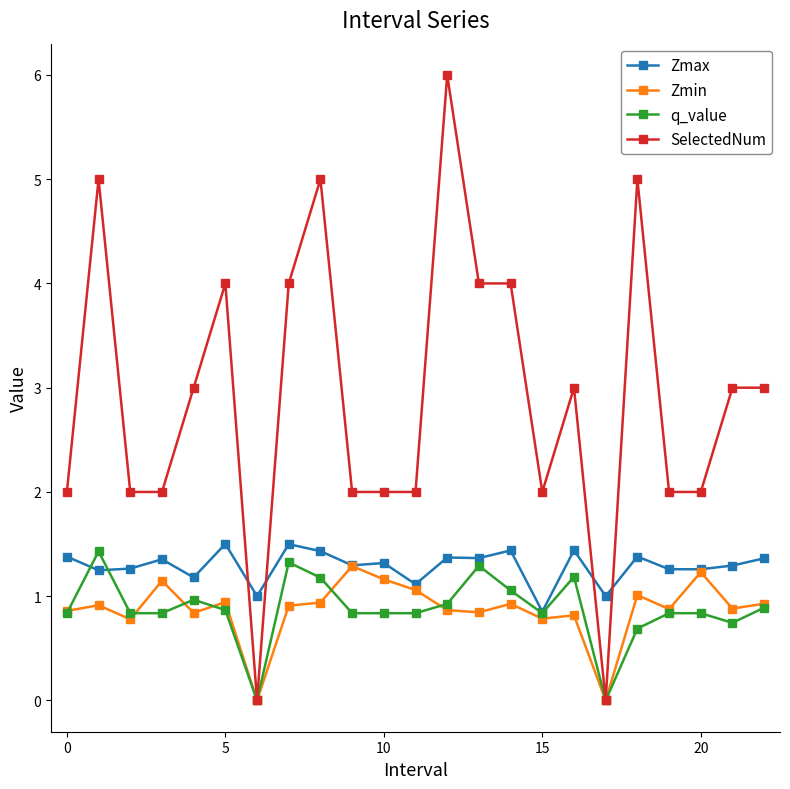

What is the value of the Zmin point at the 12th from the left?

1.1